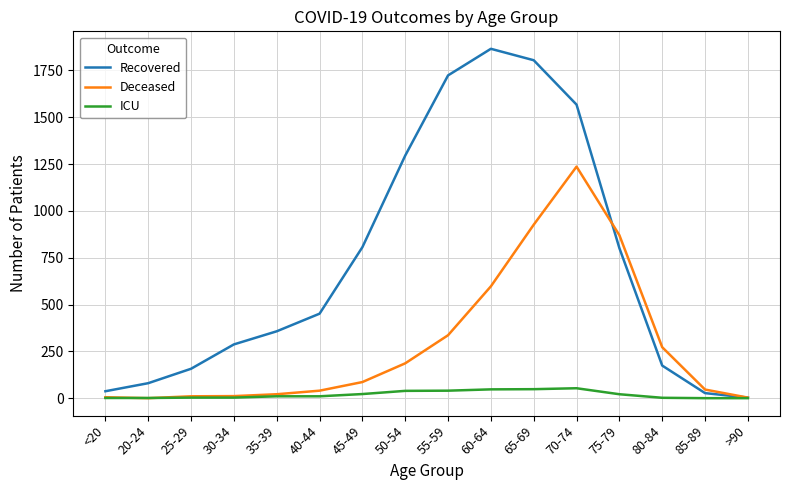

Where do Recovered and Deceased first cross each other?

70-74 and 75-79